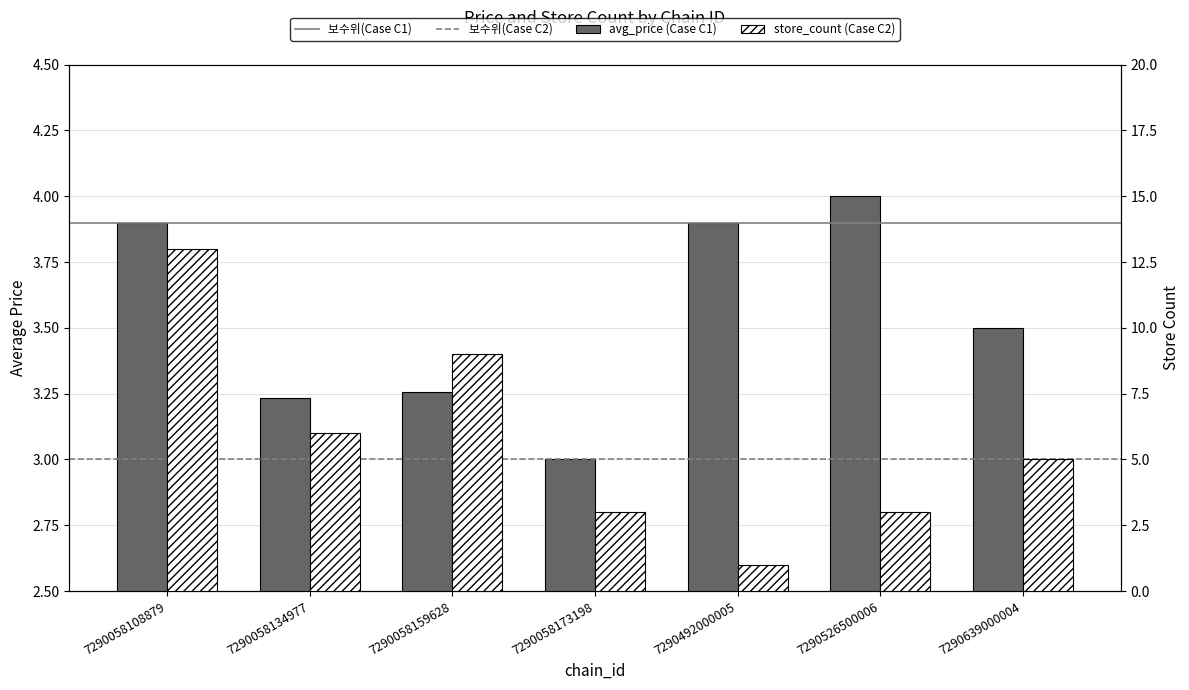

The value of store_count at 7290526500006 is 3.0. True or false?

True